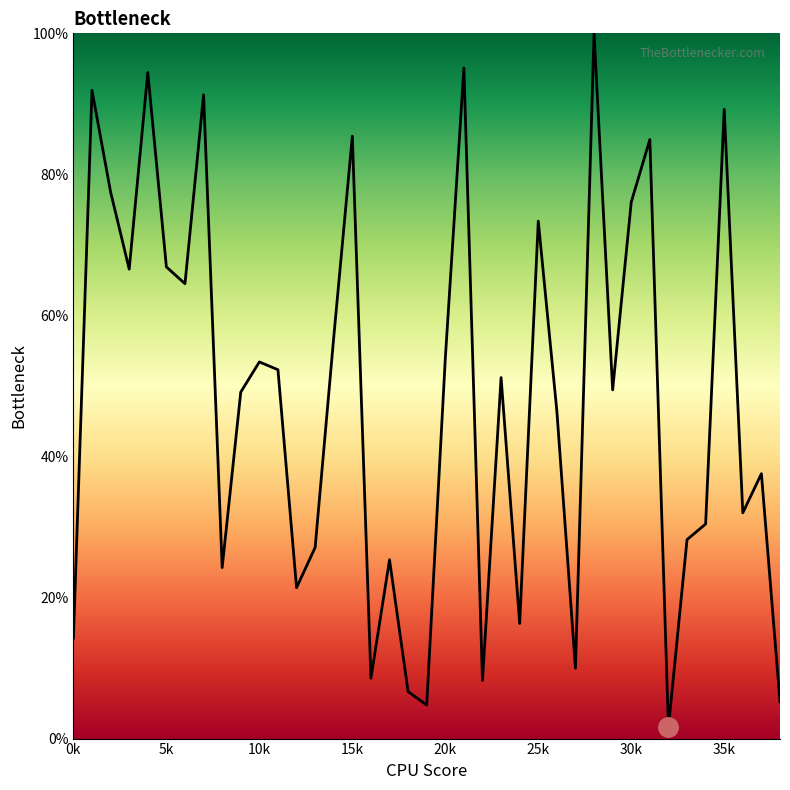

What is the maximum value shown in the chart?

100.0